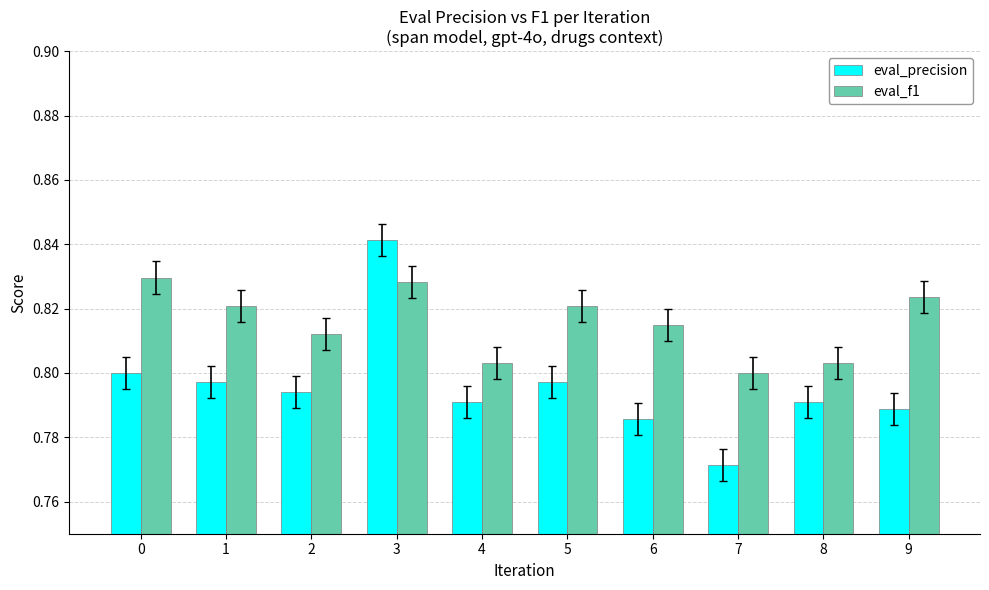

What are all the series names shown in the legend?

eval_precision, eval_f1